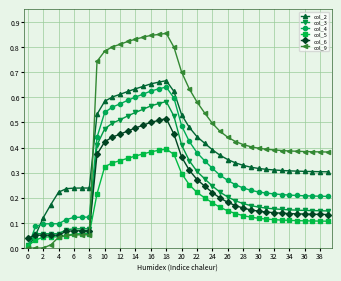

Which series has the largest range (max minus min)?

col_9